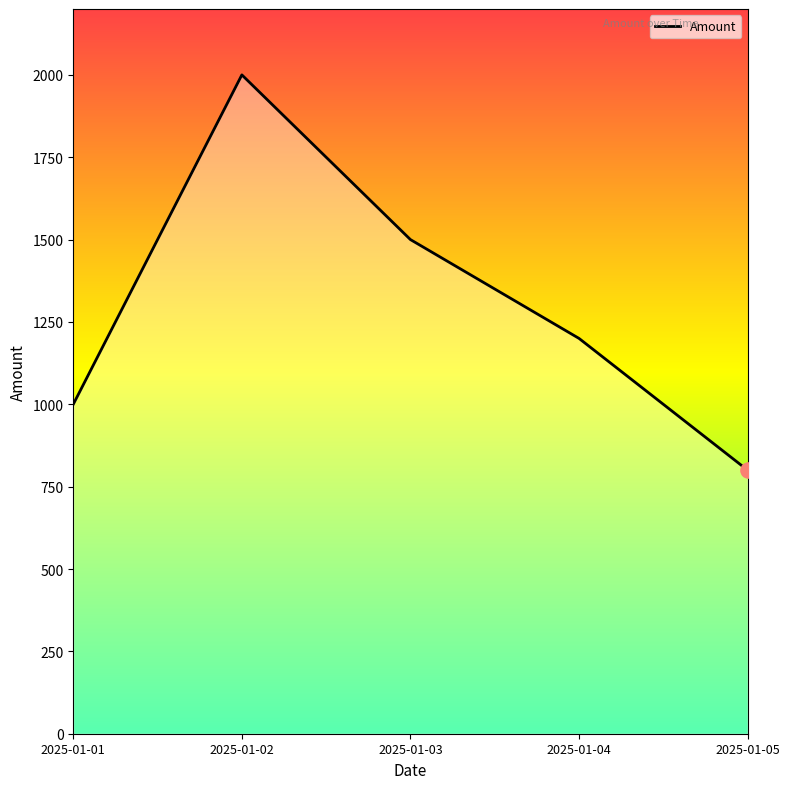

Between 2025-01-01 and 2025-01-04, which is larger?

2025-01-04